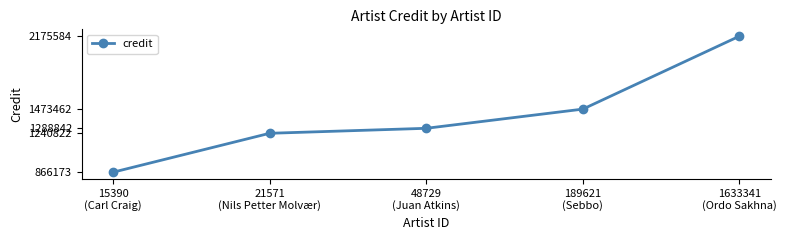

Rank the categories by value from highest to lowest.

1633341
(Ordo Sakhna), 189621
(Sebbo), 48729
(Juan Atkins), 21571
(Nils Petter Molvær), 15390
(Carl Craig)